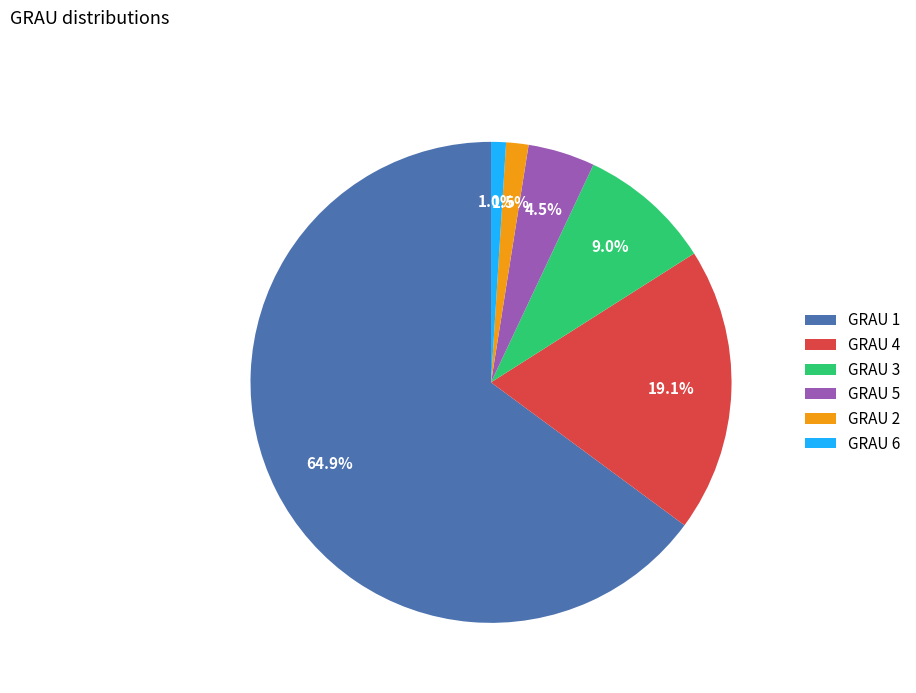

Between GRAU 6 and GRAU 3, which is larger?

GRAU 3